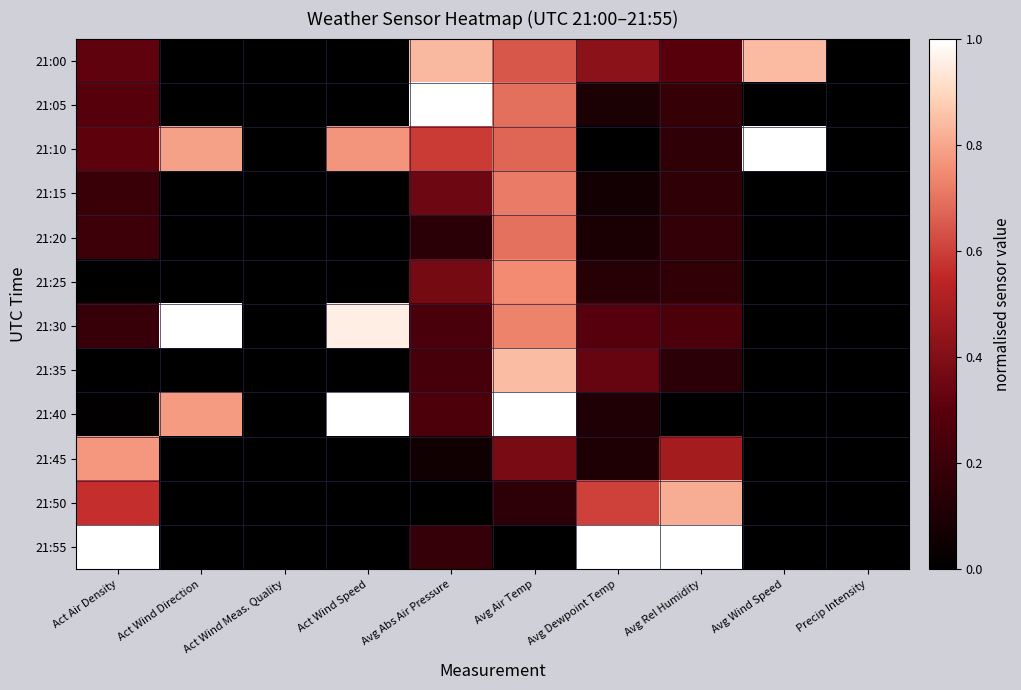

How many series are shown in this chart?

12